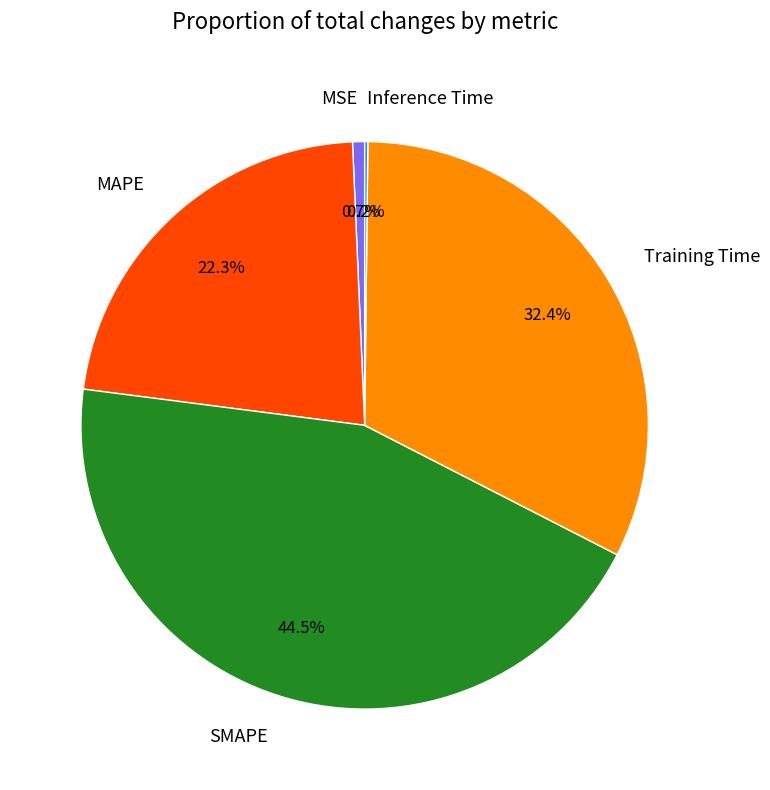

What portion of the pie excludes MSE?

99.3%